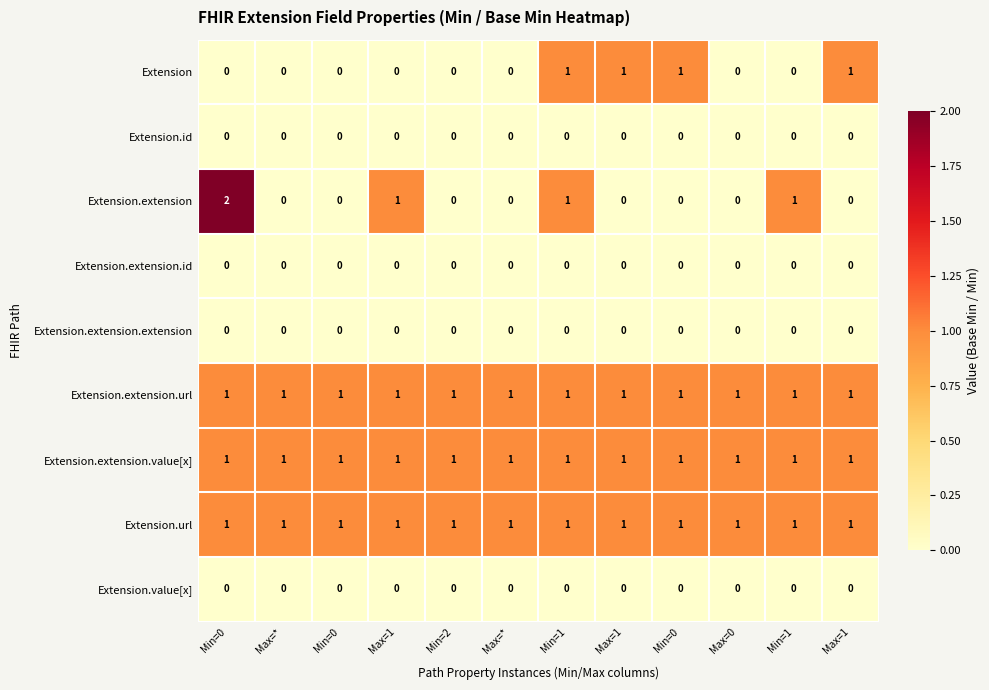

Reading right to left, extract all data points from this chart.

Extension: Max=1=1	Min=1=0	Max=0=0	Min=0=1	Max=1=1	Min=1=1	Max=*=0	Min=2=0	Max=1=0	Min=0=0	Max=*=0	Min=0=0
Extension.id: Max=1=0	Min=1=0	Max=0=0	Min=0=0	Max=1=0	Min=1=0	Max=*=0	Min=2=0	Max=1=0	Min=0=0	Max=*=0	Min=0=0
Extension.extension: Max=1=0	Min=1=1	Max=0=0	Min=0=0	Max=1=0	Min=1=1	Max=*=0	Min=2=0	Max=1=1	Min=0=0	Max=*=0	Min=0=2
Extension.extension.id: Max=1=0	Min=1=0	Max=0=0	Min=0=0	Max=1=0	Min=1=0	Max=*=0	Min=2=0	Max=1=0	Min=0=0	Max=*=0	Min=0=0
Extension.extension.extension: Max=1=0	Min=1=0	Max=0=0	Min=0=0	Max=1=0	Min=1=0	Max=*=0	Min=2=0	Max=1=0	Min=0=0	Max=*=0	Min=0=0
Extension.extension.url: Max=1=1	Min=1=1	Max=0=1	Min=0=1	Max=1=1	Min=1=1	Max=*=1	Min=2=1	Max=1=1	Min=0=1	Max=*=1	Min=0=1
Extension.extension.value[x]: Max=1=1	Min=1=1	Max=0=1	Min=0=1	Max=1=1	Min=1=1	Max=*=1	Min=2=1	Max=1=1	Min=0=1	Max=*=1	Min=0=1
Extension.url: Max=1=1	Min=1=1	Max=0=1	Min=0=1	Max=1=1	Min=1=1	Max=*=1	Min=2=1	Max=1=1	Min=0=1	Max=*=1	Min=0=1
Extension.value[x]: Max=1=0	Min=1=0	Max=0=0	Min=0=0	Max=1=0	Min=1=0	Max=*=0	Min=2=0	Max=1=0	Min=0=0	Max=*=0	Min=0=0